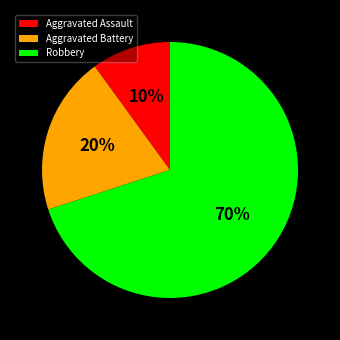

Do Aggravated Battery and Aggravated Assault together represent more than half of the pie?

No